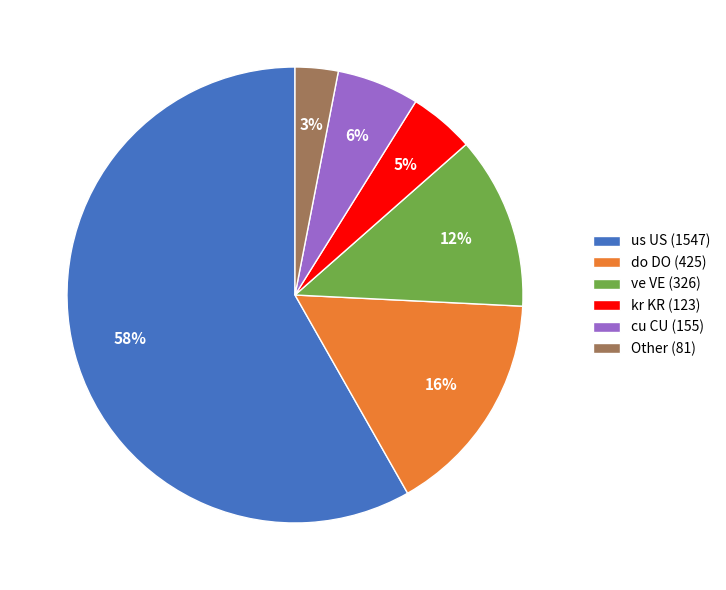

Is the sum of do DO (425) and ve VE (326) greater than half?

No